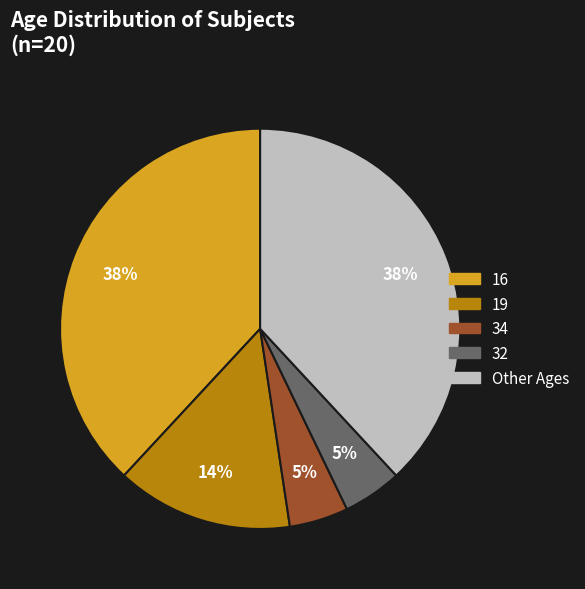

To the nearest percent, what is the difference between the largest and smallest slice percentages?

33%